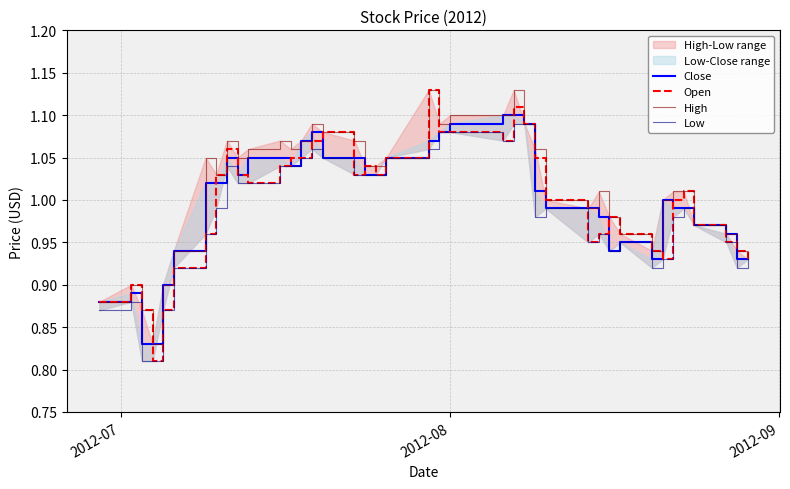

What is the average value of the High series?

1.0